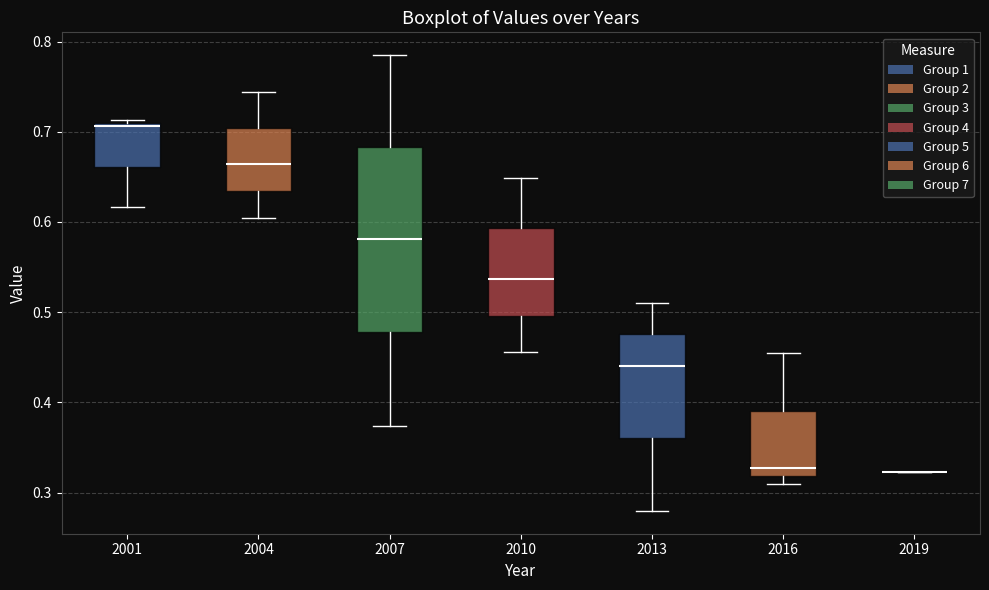

Reading left to right, transcribe this box plot: for each box, give where its median line is, the range the box spans, and where its two whiskers end, as read against the y-axis. The values are not printed on the chart, so give them approximately, as read against the axis.

2001: median 0.71 (just below the box's upper edge), box 0.66 to 0.71, whiskers 0.62 to 0.71 (just above the box's upper edge)
2004: median 0.66, box 0.63 to 0.70, whiskers 0.60 to 0.74
2007: median 0.58, box 0.48 to 0.68, whiskers 0.37 to 0.78
2010: median 0.54, box 0.50 to 0.59, whiskers 0.46 to 0.65
2013: median 0.44, box 0.36 to 0.48, whiskers 0.28 to 0.51
2016: median 0.33, box 0.32 to 0.39, whiskers 0.31 to 0.45
2019: box collapsed to a line at 0.32, whiskers 0.32 to 0.32